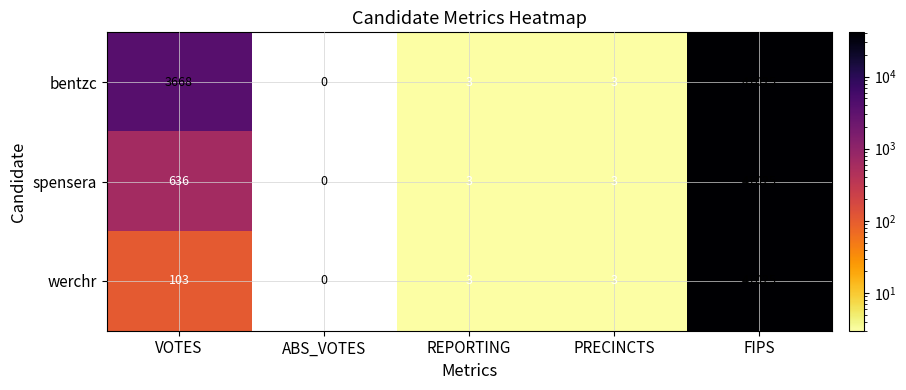

Reading right to left, list all the values displayed in this chart.

bentzc: FIPS=41025	PRECINCTS=3	REPORTING=3	ABS_VOTES=0	VOTES=3668
spensera: FIPS=41025	PRECINCTS=3	REPORTING=3	ABS_VOTES=0	VOTES=636
werchr: FIPS=41025	PRECINCTS=3	REPORTING=3	ABS_VOTES=0	VOTES=103